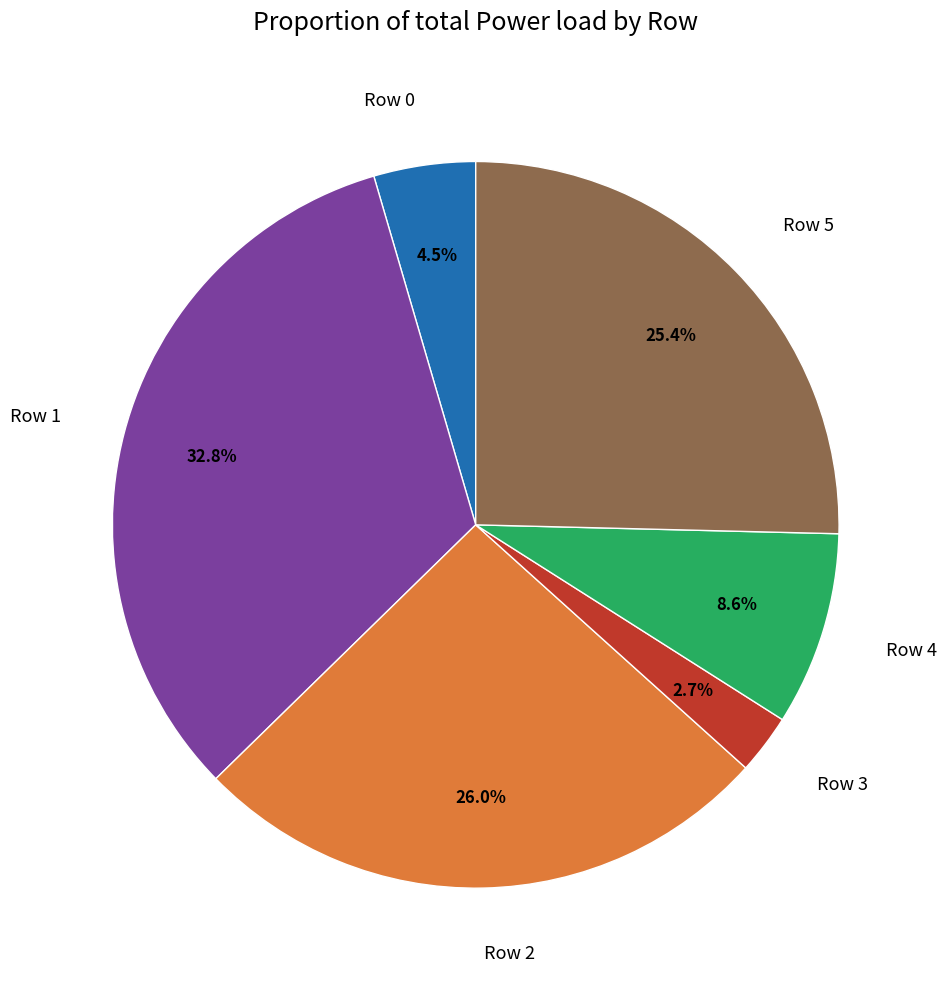

Is there any slice that represents more than half of the pie?

No